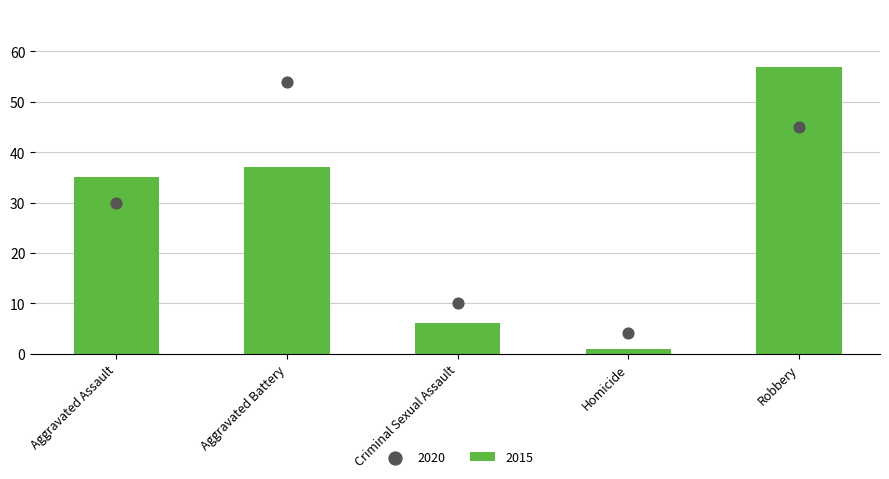

Is the value of 2015 at Robbery greater than the value of 2020 at Homicide?

Yes